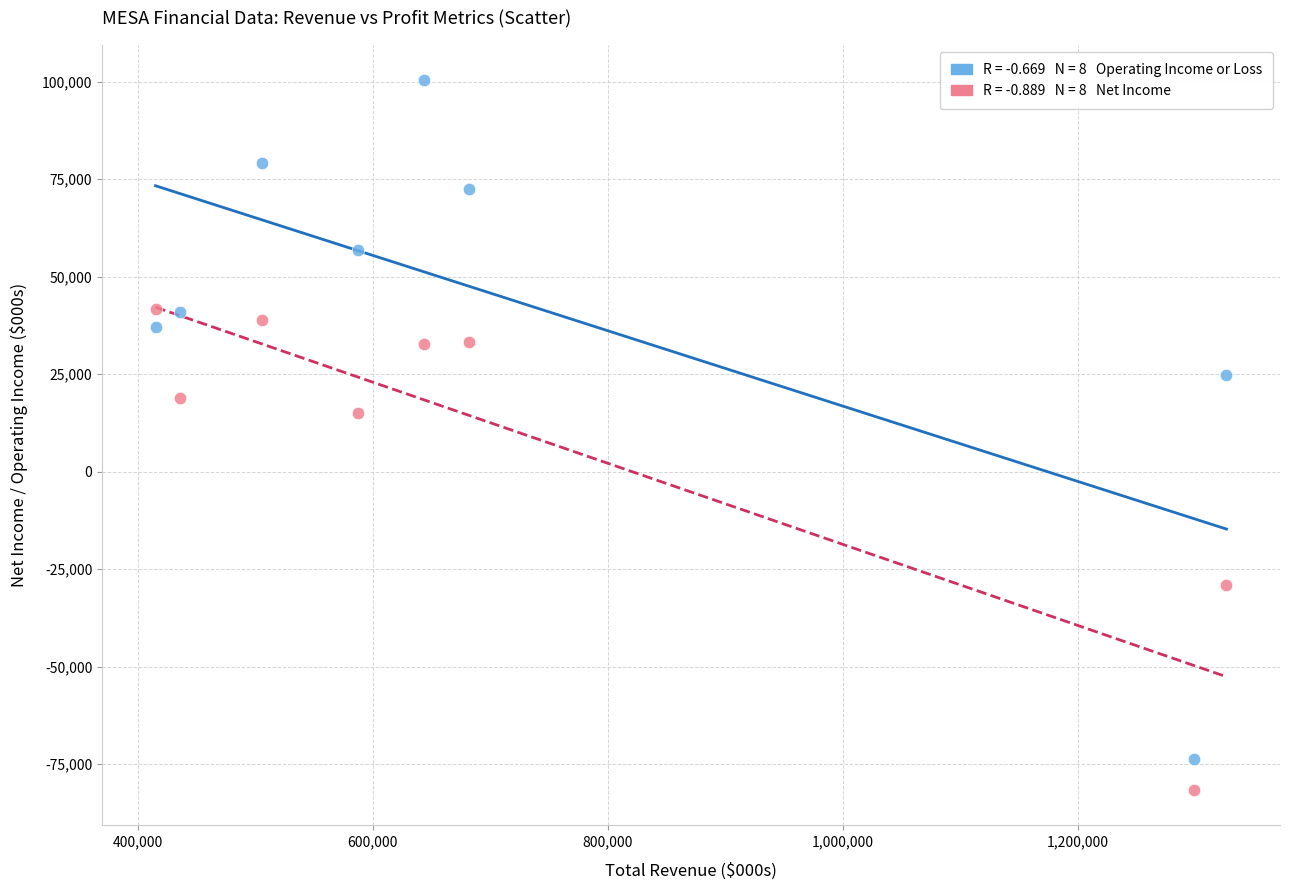

Across all data points, what is the range of Y values (max minus min)?

181900